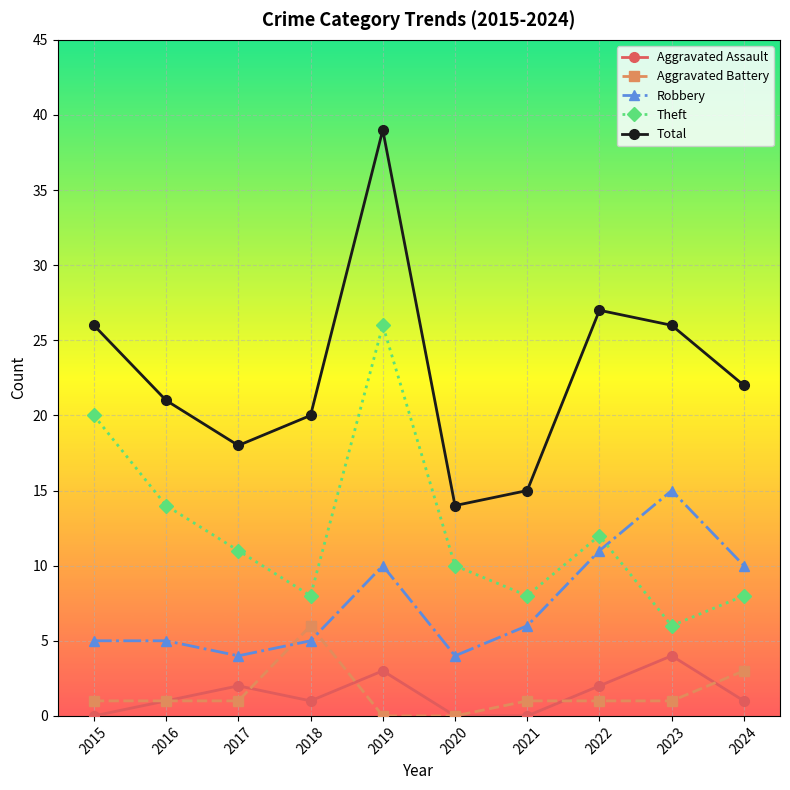

Does the chart display data point markers on the line(s)?

Yes